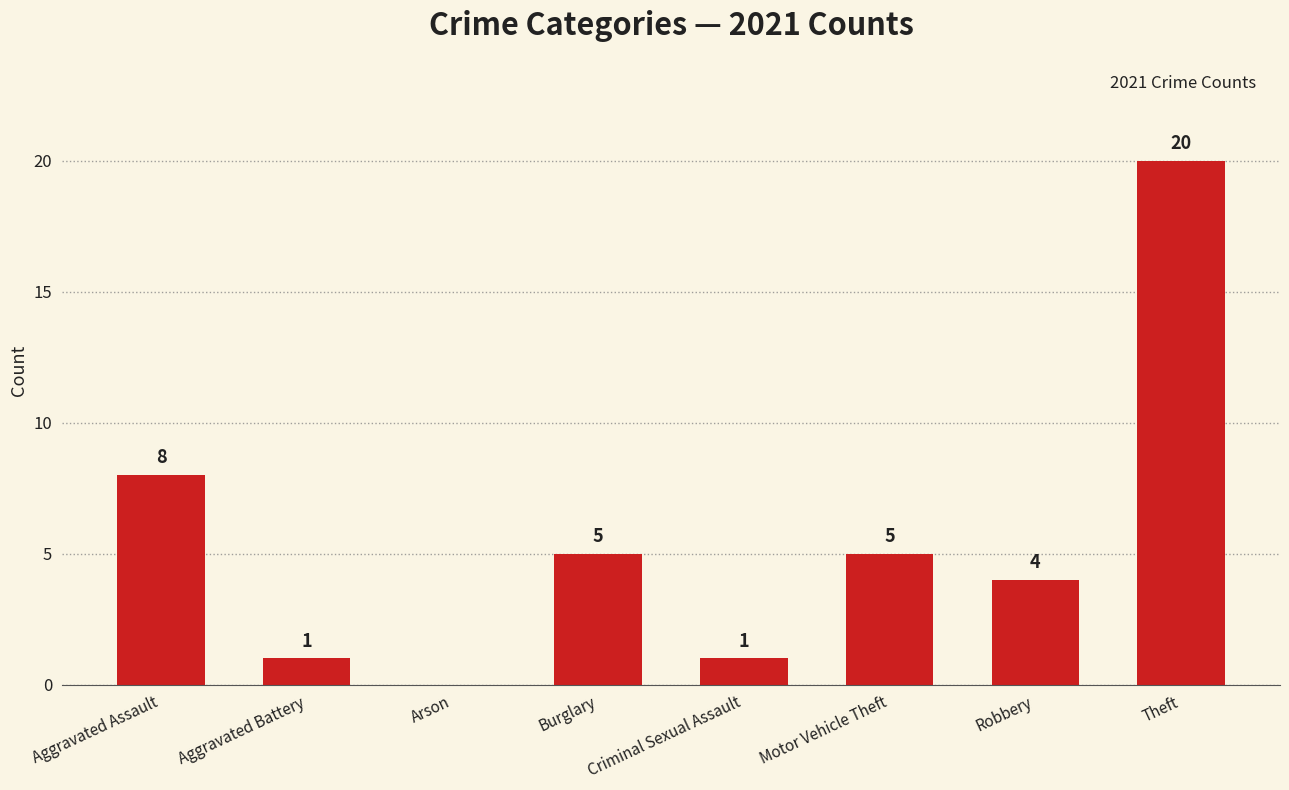

What is the change in value from Criminal Sexual Assault to Theft?

+19